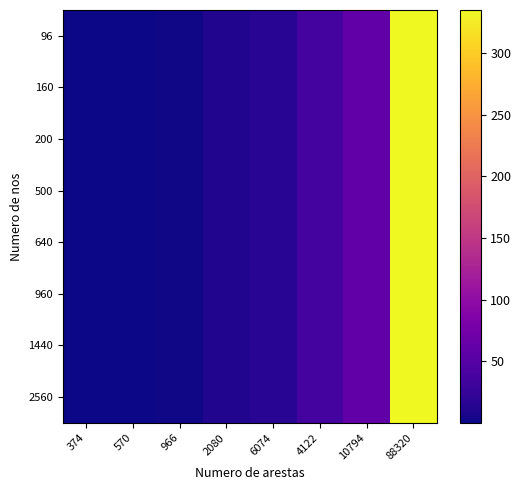

At how many categories does at least one series exceed 314?

1